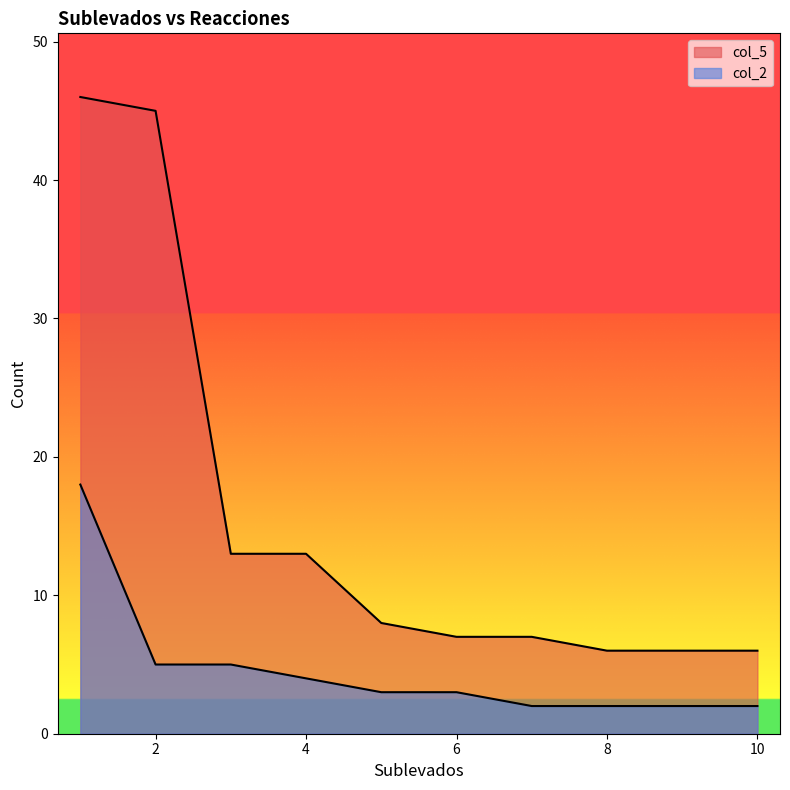

Between 8 and 1, which is larger?

1